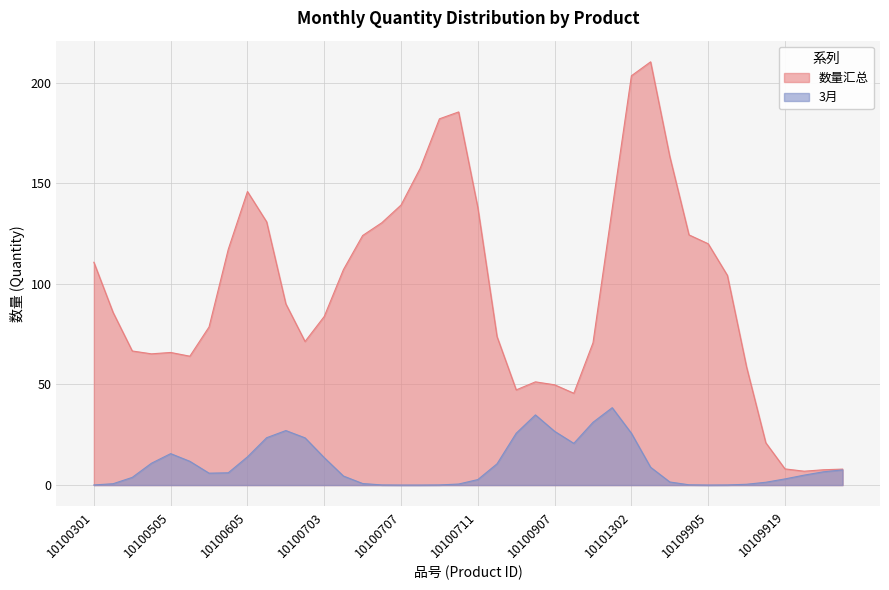

Rank the series by their maximum value, from highest to lowest.

数量汇总, 3月